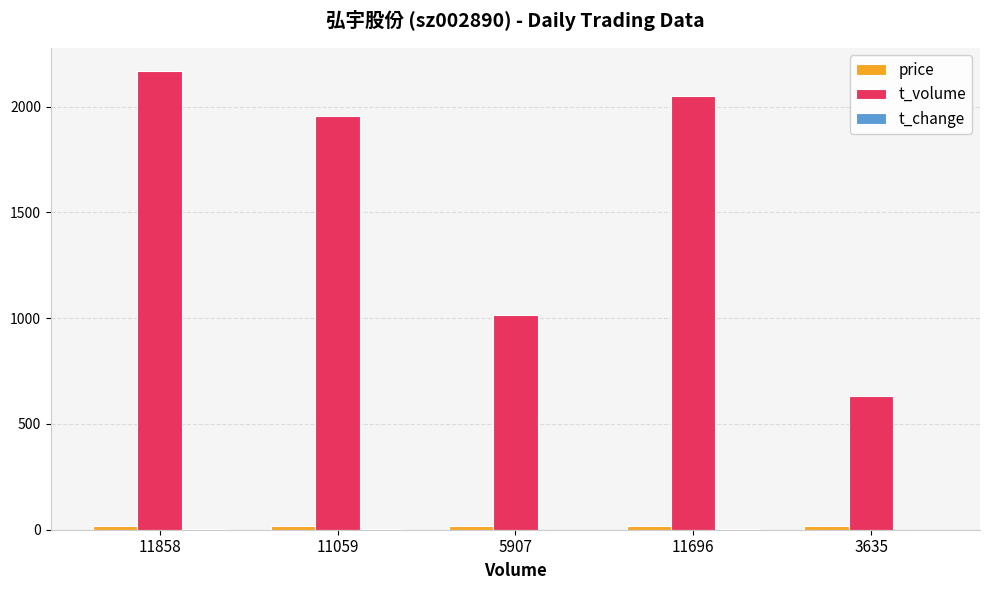

What is the greatest value displayed?

2170.0